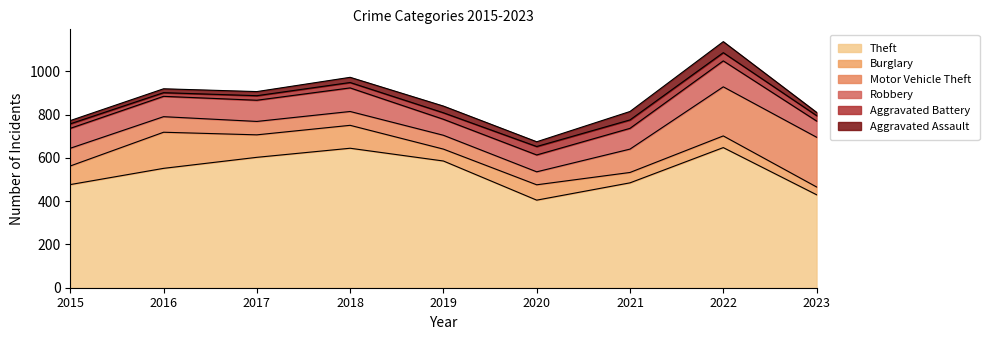

What is the average value of the Burglary series?

81